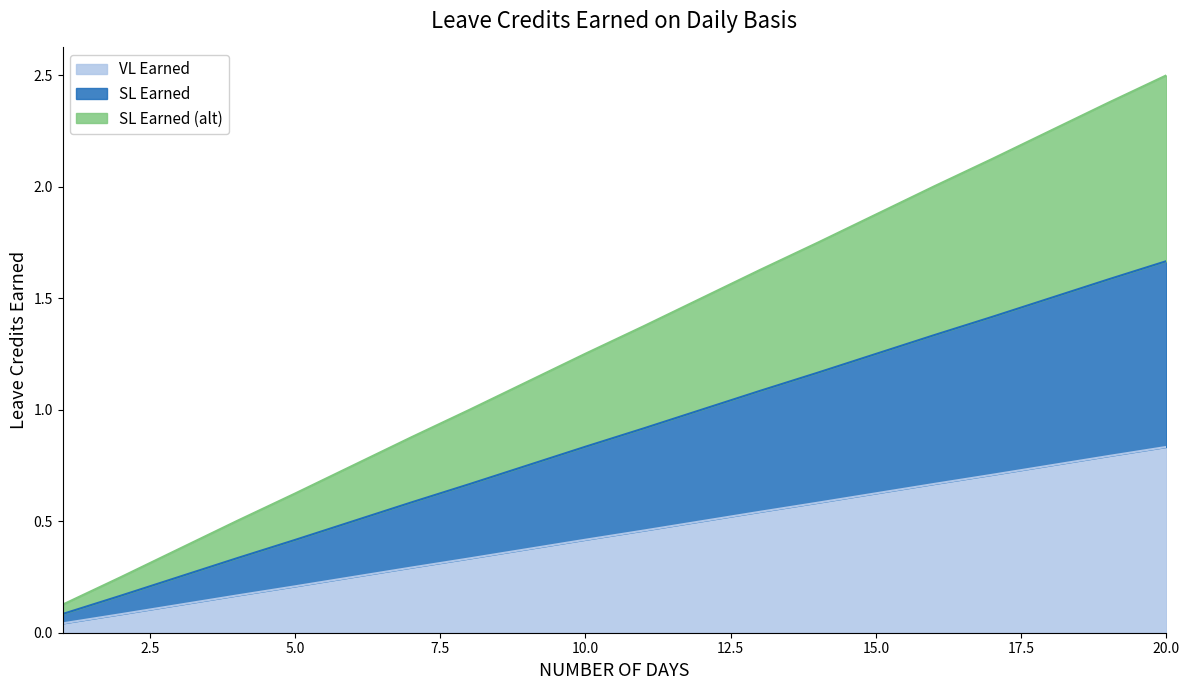

Rank the series by their maximum value, from highest to lowest.

SL Earned (alt), SL Earned, VL Earned